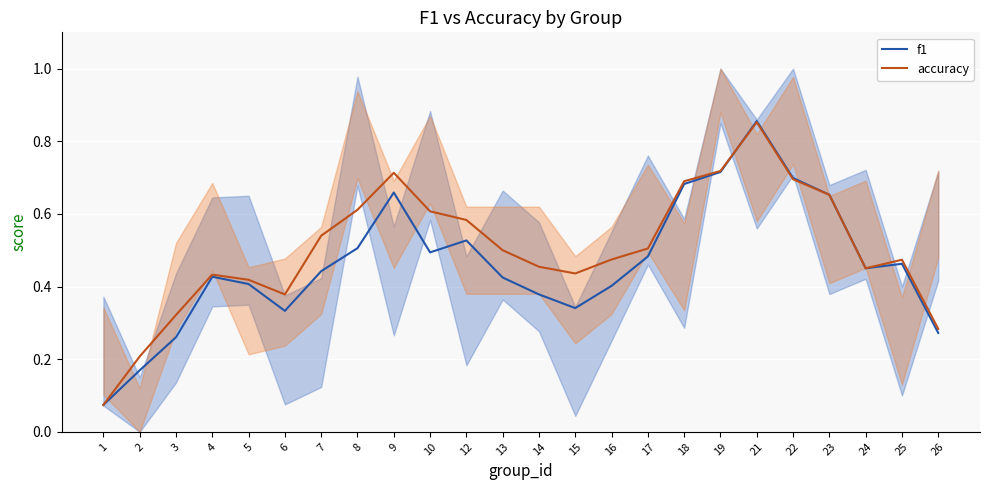

Is this an area chart (filled region under the line)?

No